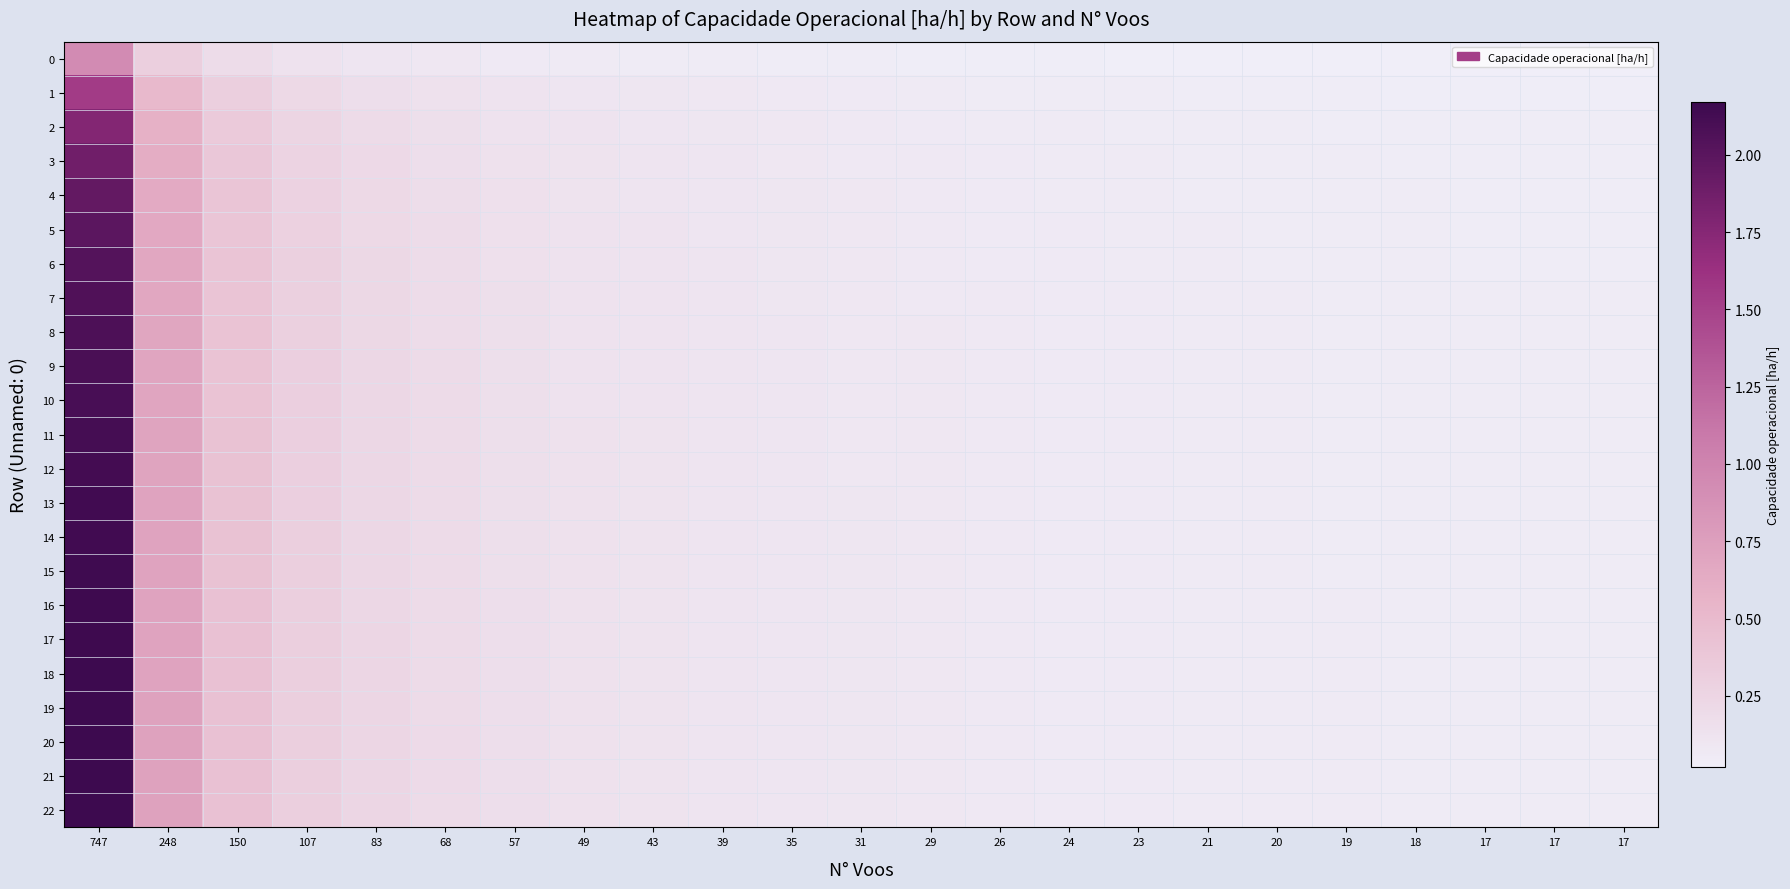

Rank the series by their maximum value, from highest to lowest.

21, 20, 22, 19, 18, 17, 16, 15, 14, 13, 12, 11, 10, 9, 8, 7, 6, 5, 4, 3, 2, 1, 0